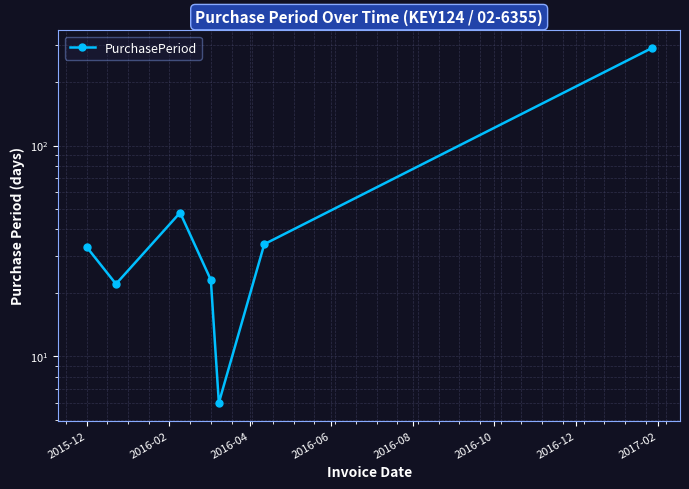

Between 2015-12 and 2016-04, which is larger?

2016-04